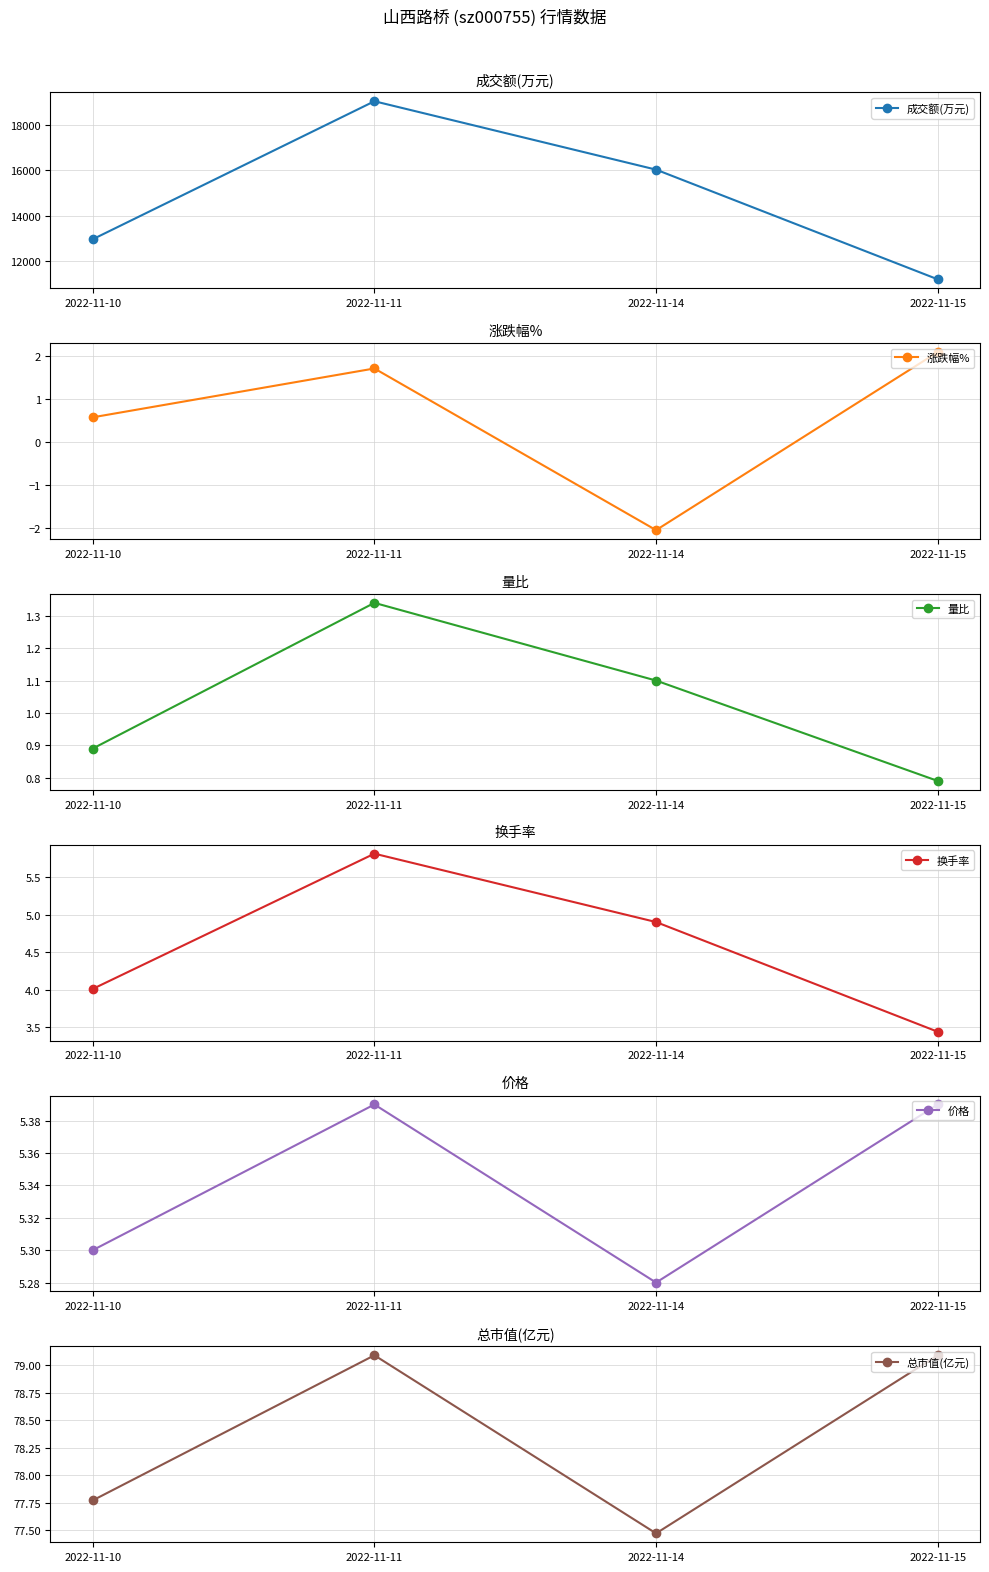

Is the value of 价格 at 2022-11-15 greater than the value of 涨跌幅% at 2022-11-14?

Yes